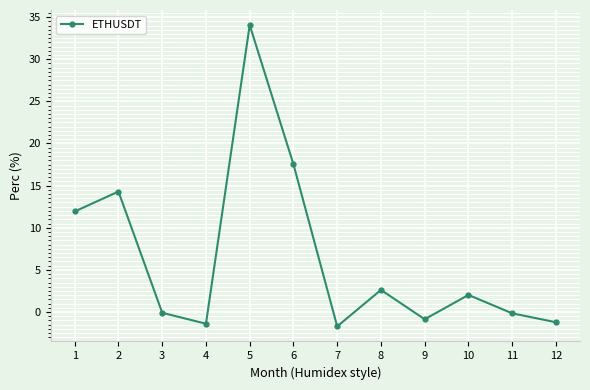

What is the approximate value at 8?

2.6